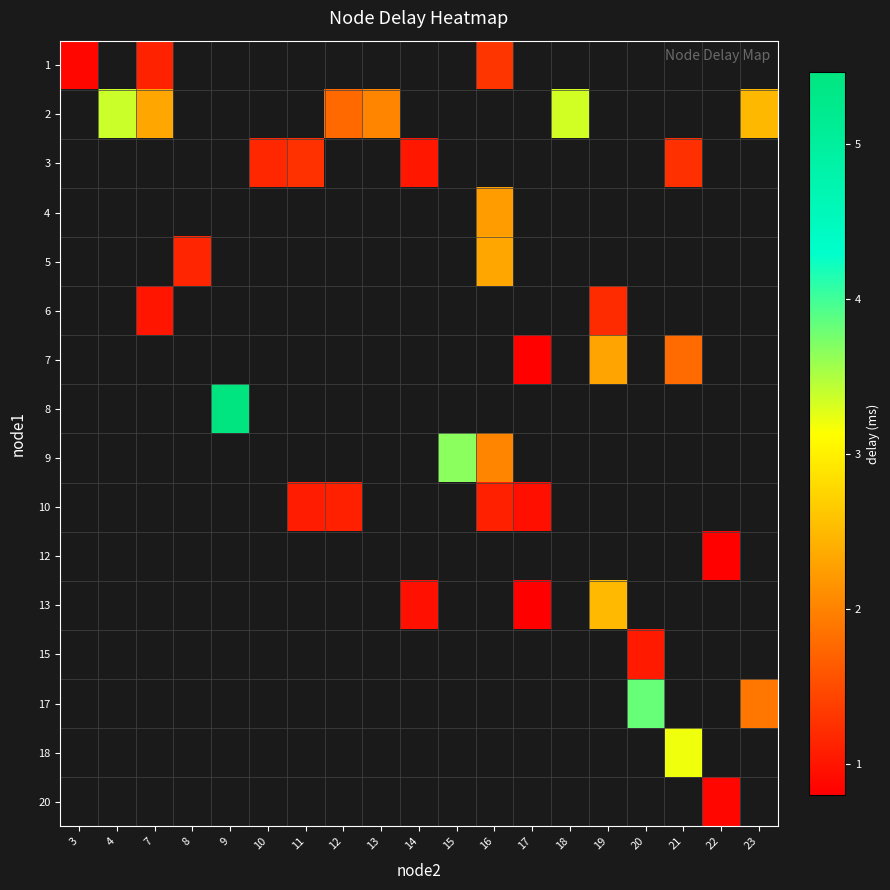

How many positive values does the 5 series have?

2